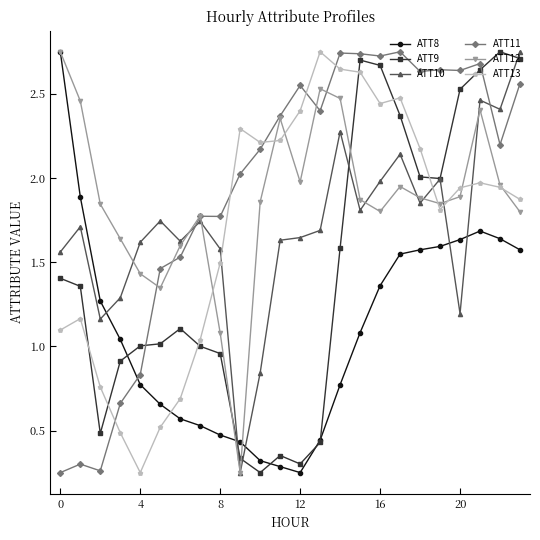

True or false: ATT10 and ATT8 cross at least once.

True